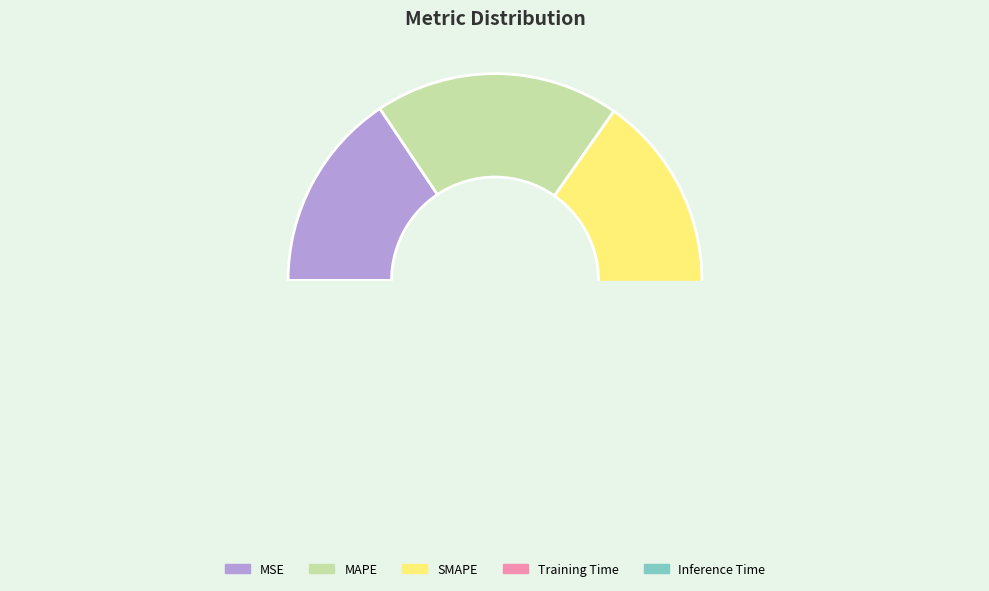

What is the ratio of the value at MSE to the value at MAPE?

0.8